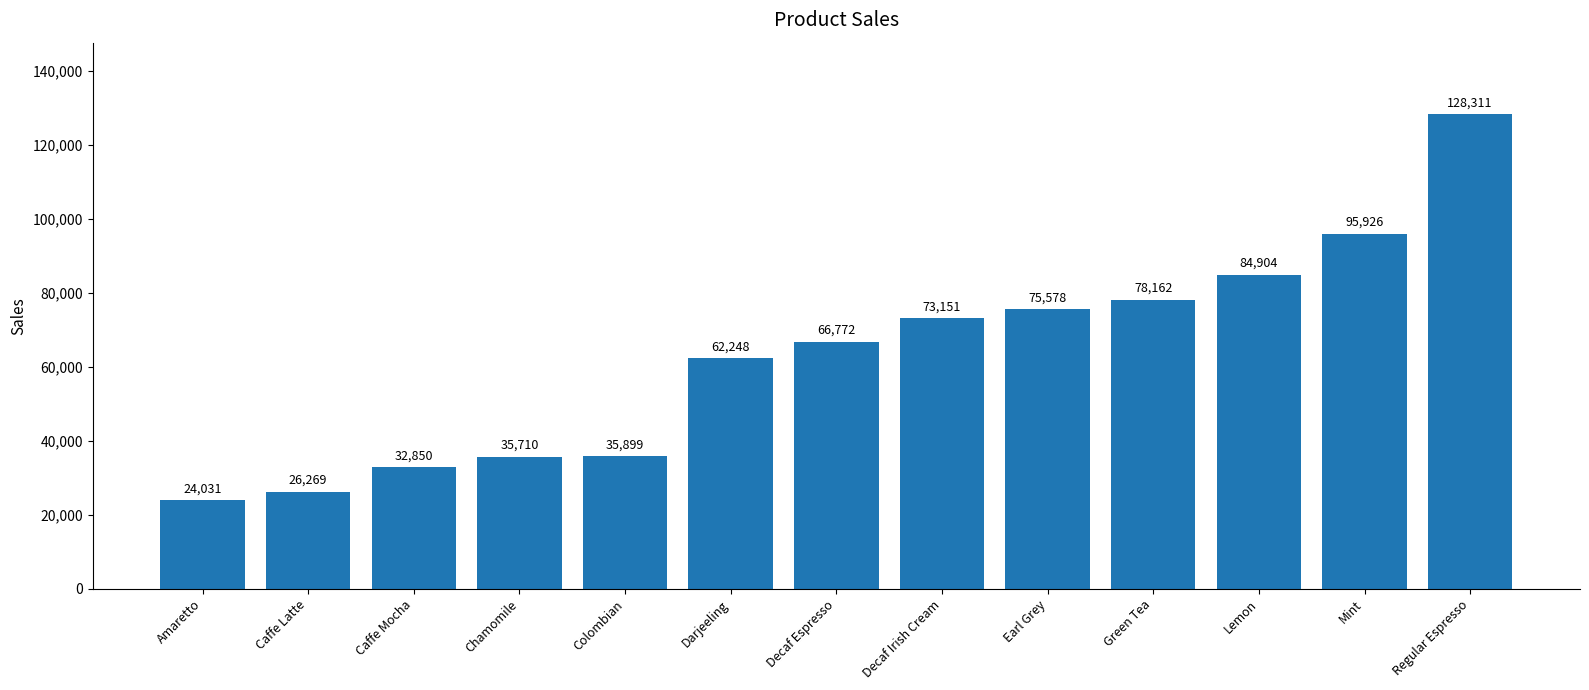

What is the difference between the second highest and second lowest values?

69657